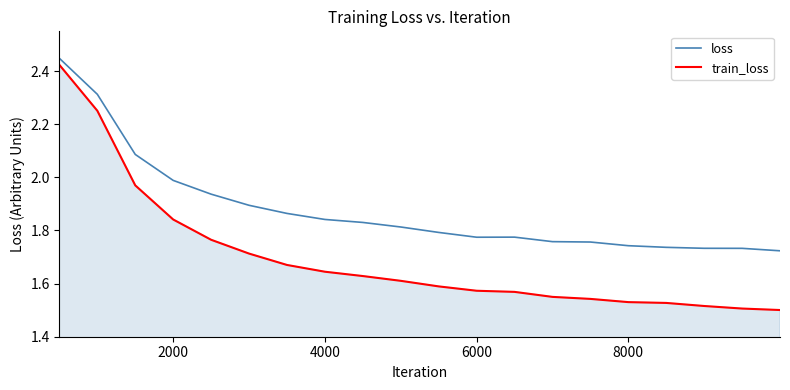

Which series has the largest total across all categories?

loss